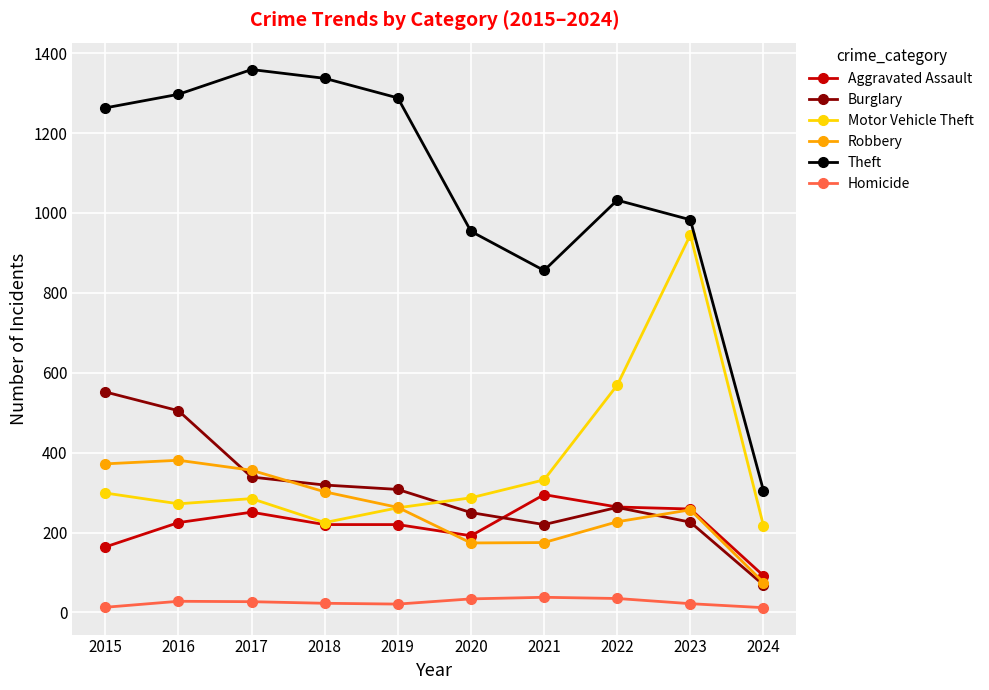

Which series has the largest total across all categories?

Theft